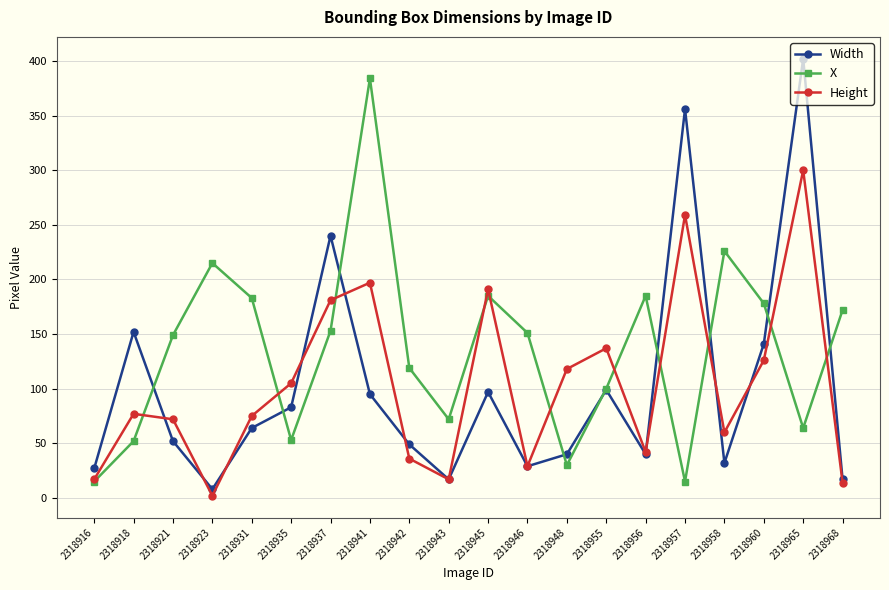

Is the value of Height at 2318942 greater than the value of X at 2318923?

No